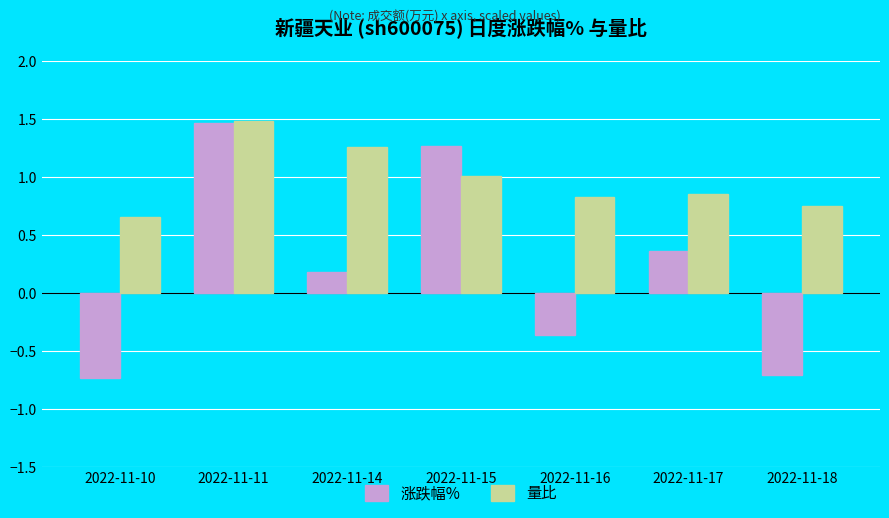

What is the lowest value of the 涨跌幅% series?

-0.7